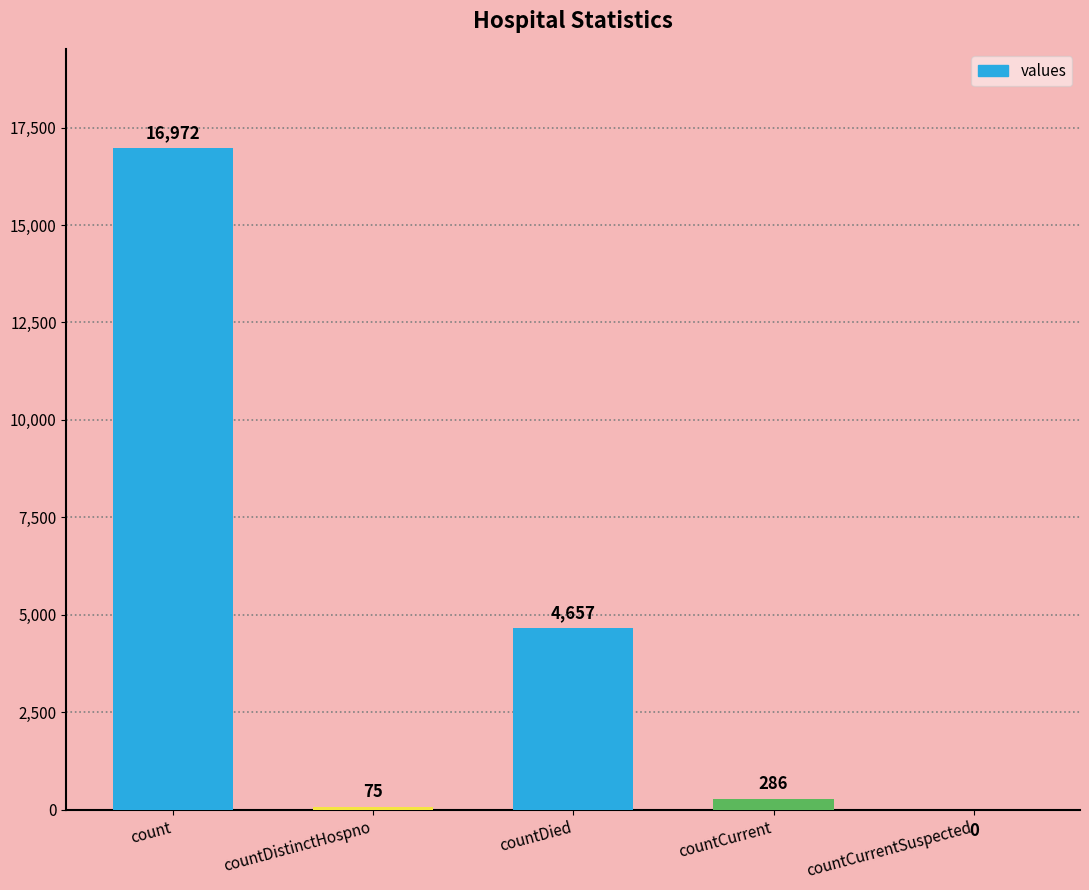

Where does the data first go above 286?

count